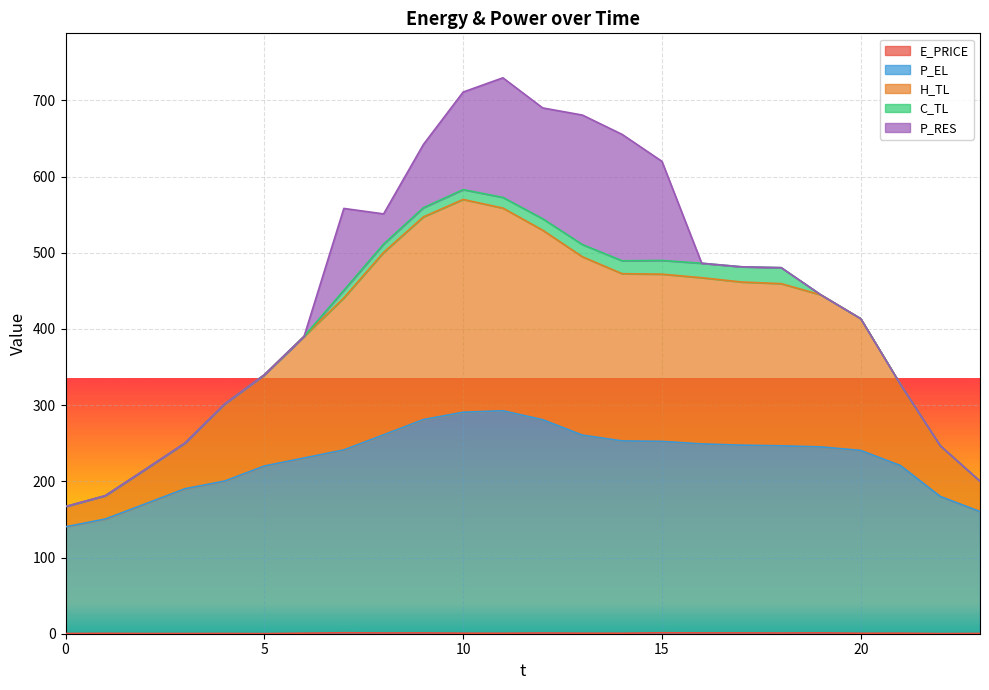

At how many categories does at least one series exceed 86?

24